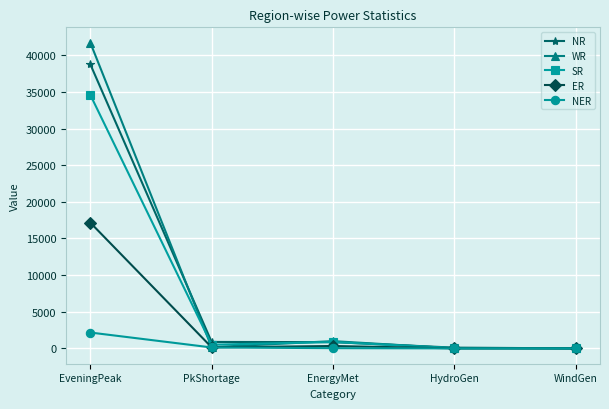

At how many categories does at least one series exceed 9258?

1